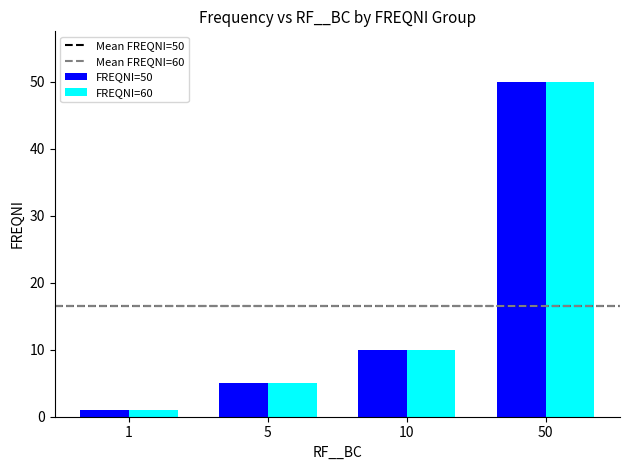

The value of FREQNI=50 at 50 is 50. True or false?

True